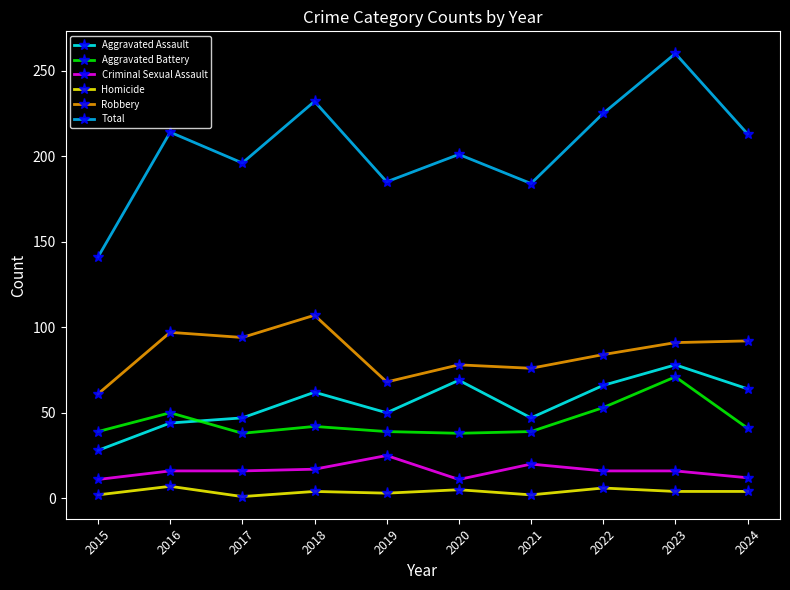

What is the value of the Aggravated Assault point at the 7th from the left?

47